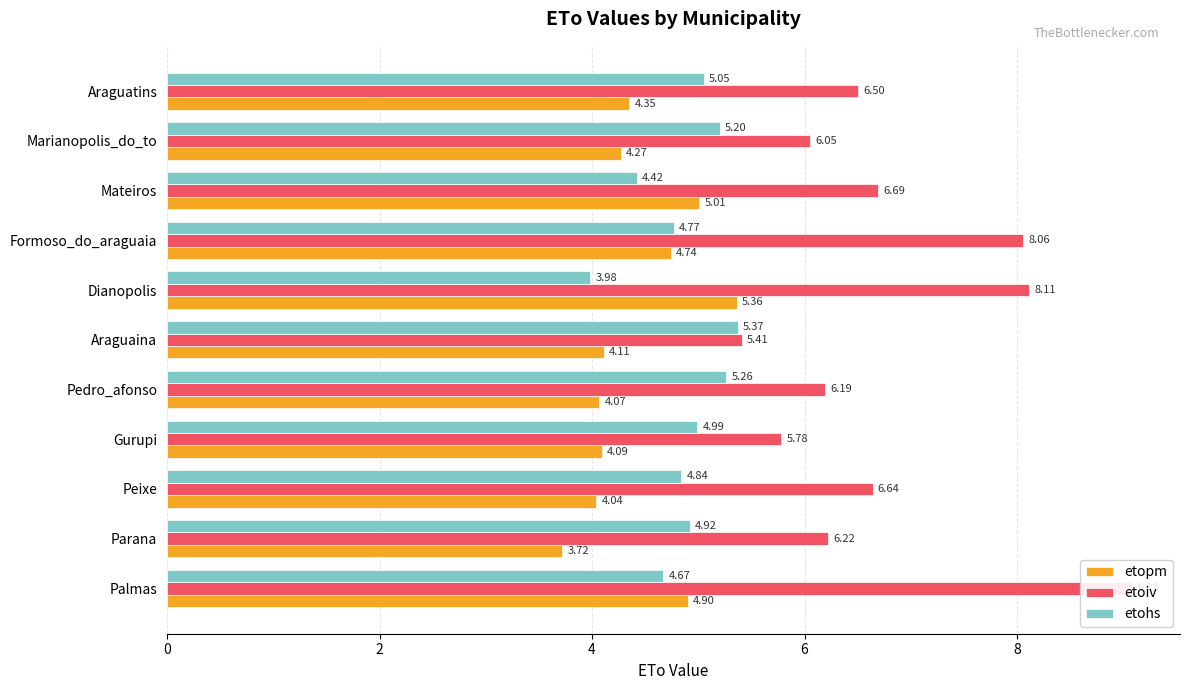

Which series has the largest range (max minus min)?

etoiv